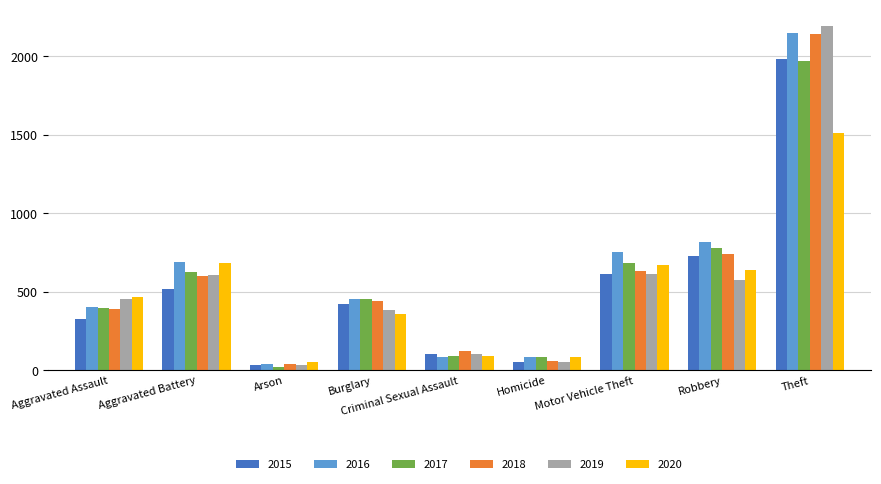

Are the bars horizontal?

No